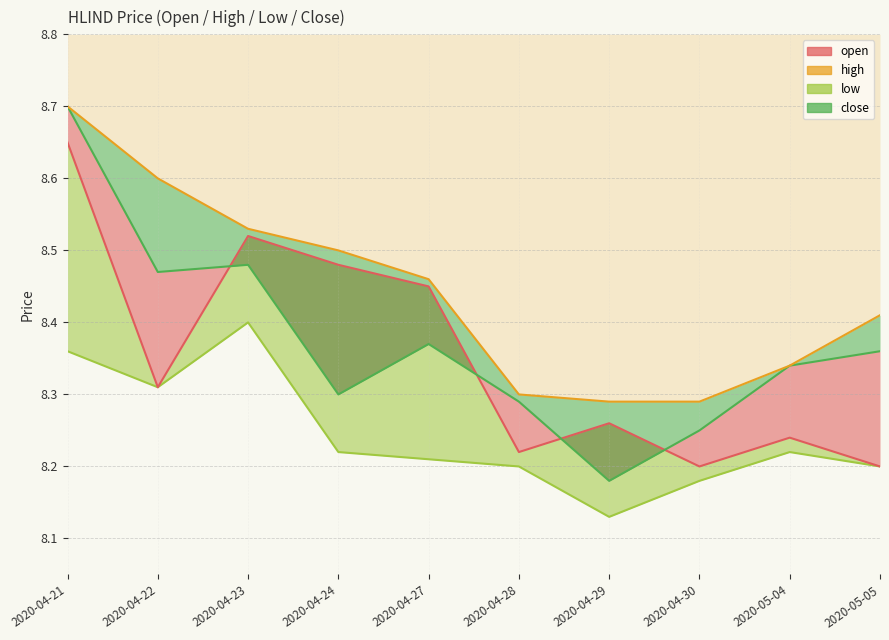

What is the spread (max minus min) of values at 2020-04-21?

0.3